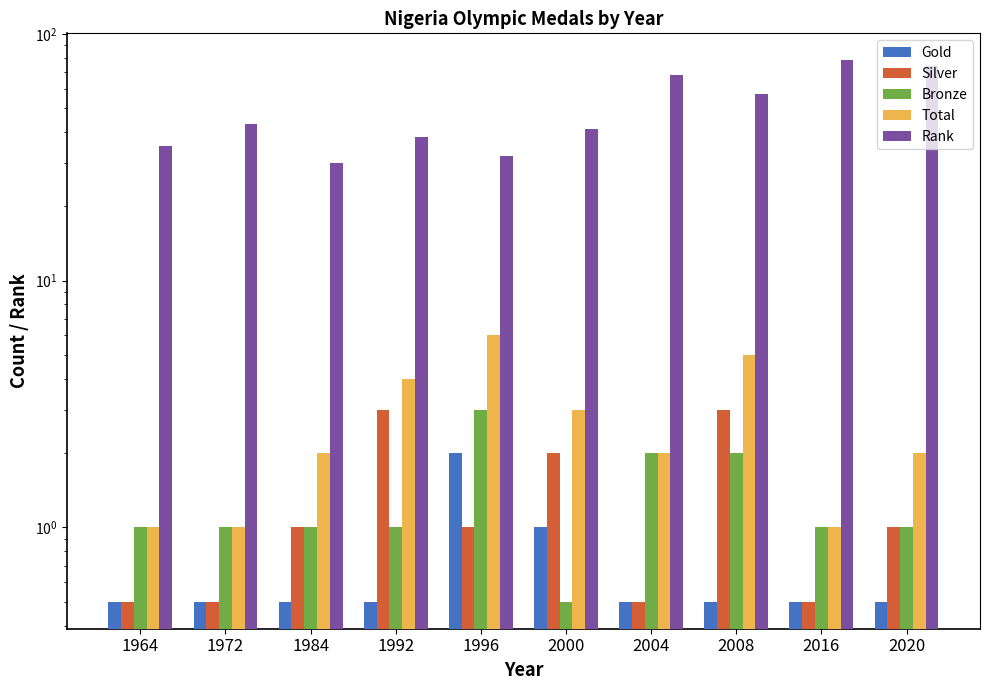

Reading left to right, list all the values displayed in this chart.

Gold: 1964=0.5	1972=0.5	1984=0.5	1992=0.5	1996=2.0	2000=1.0	2004=0.5	2008=0.5	2016=0.5	2020=0.5
Silver: 1964=0.5	1972=0.5	1984=1.0	1992=3.0	1996=1.0	2000=2.0	2004=0.5	2008=3.0	2016=0.5	2020=1.0
Bronze: 1964=1.0	1972=1.0	1984=1.0	1992=1.0	1996=3.0	2000=0.5	2004=2.0	2008=2.0	2016=1.0	2020=1.0
Total: 1964=1.0	1972=1.0	1984=2.0	1992=4.0	1996=6.0	2000=3.0	2004=2.0	2008=5.0	2016=1.0	2020=2.0
Rank: 1964=35.0	1972=43.0	1984=30.0	1992=38.0	1996=32.0	2000=41.0	2004=68.0	2008=57.0	2016=78.0	2020=74.0